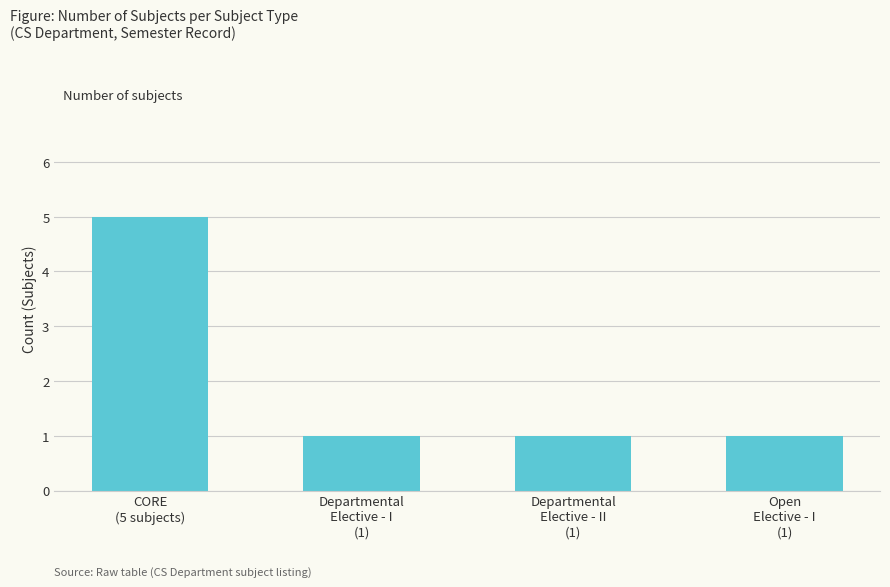

What is the maximum value shown in the chart?

5